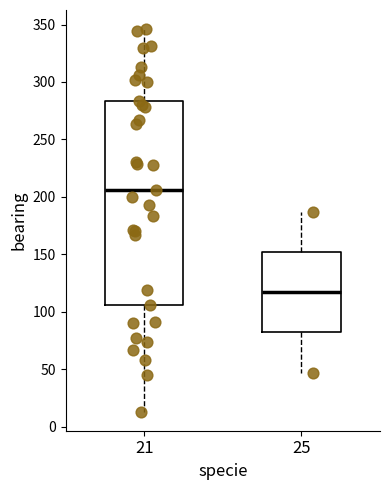

Reading left to right, transcribe this box plot: for each box, give where its median line is, the range the box spans, and where its two whiskers end, as read against the y-axis. The values are not printed on the chart, so give them approximately, as read against the axis.

21: median 205, box 105 to 285, whiskers 15 to 345
25: median 115, box 80 to 150, whiskers 45 to 185